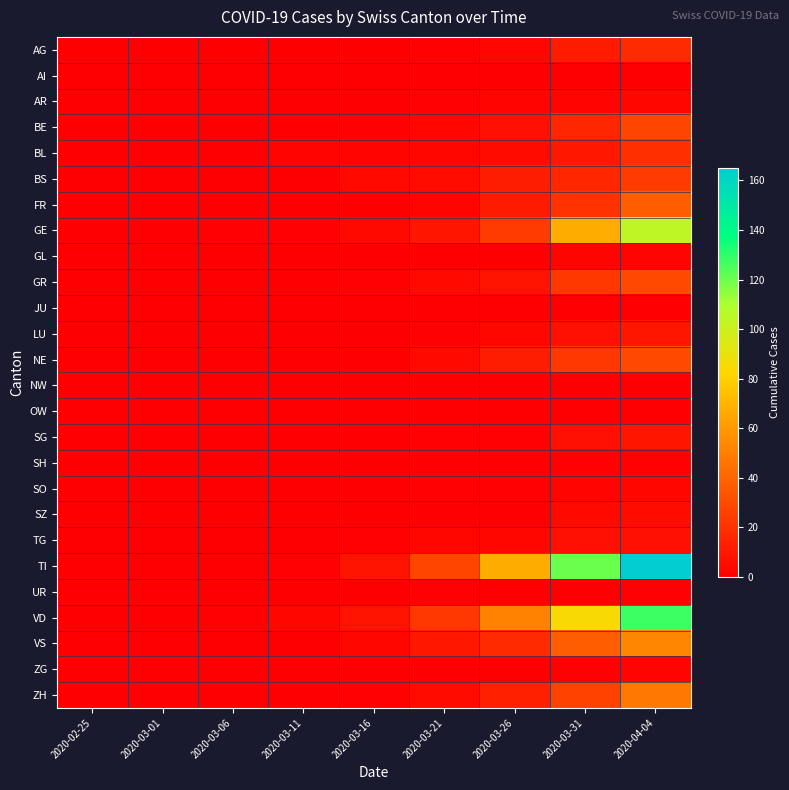

At which category is the sum across all series the highest?

2020-04-04